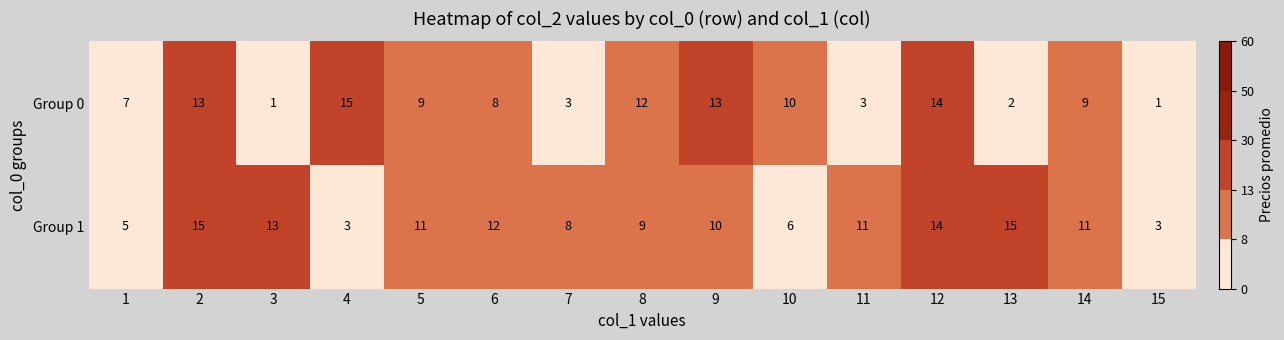

What is the greatest value displayed?

15